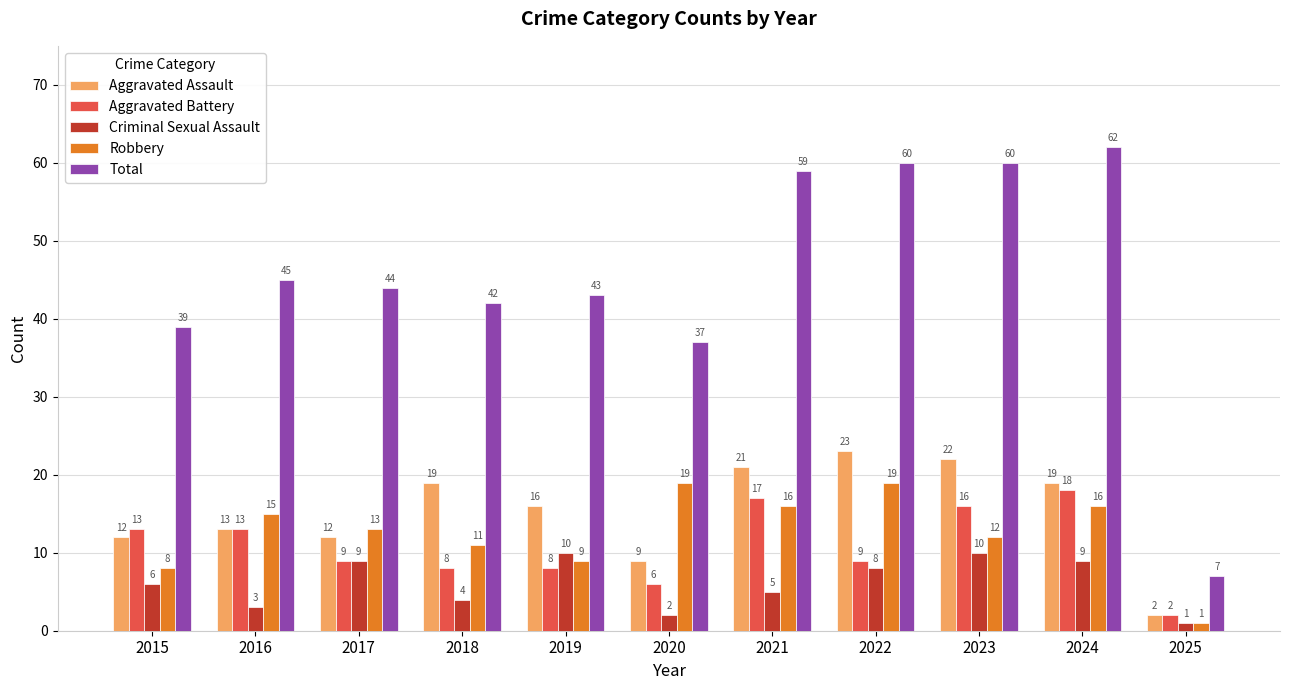

How many bars are there in each group?

5